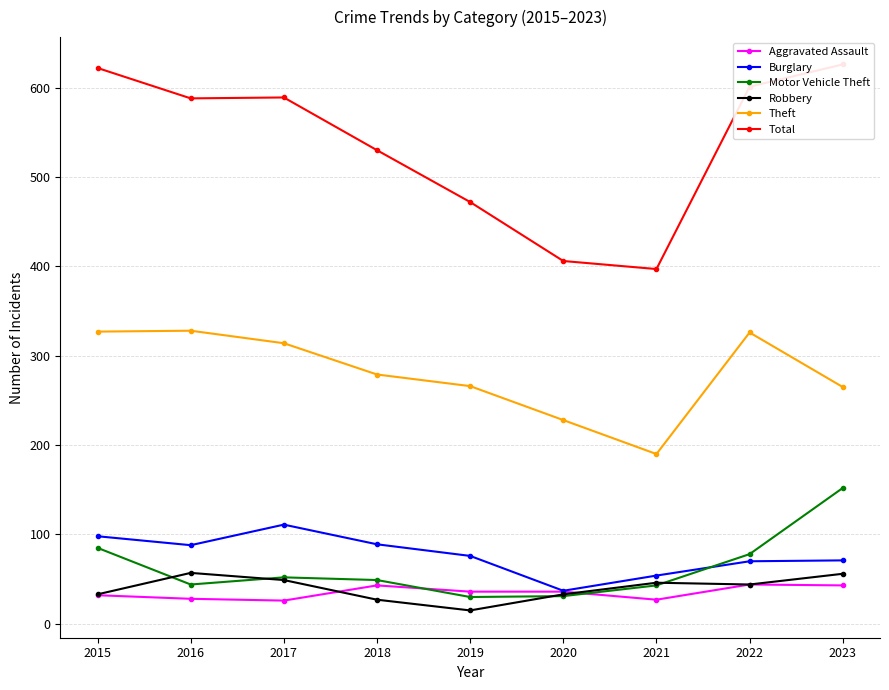

Where does the Total series first go above 588?

2015